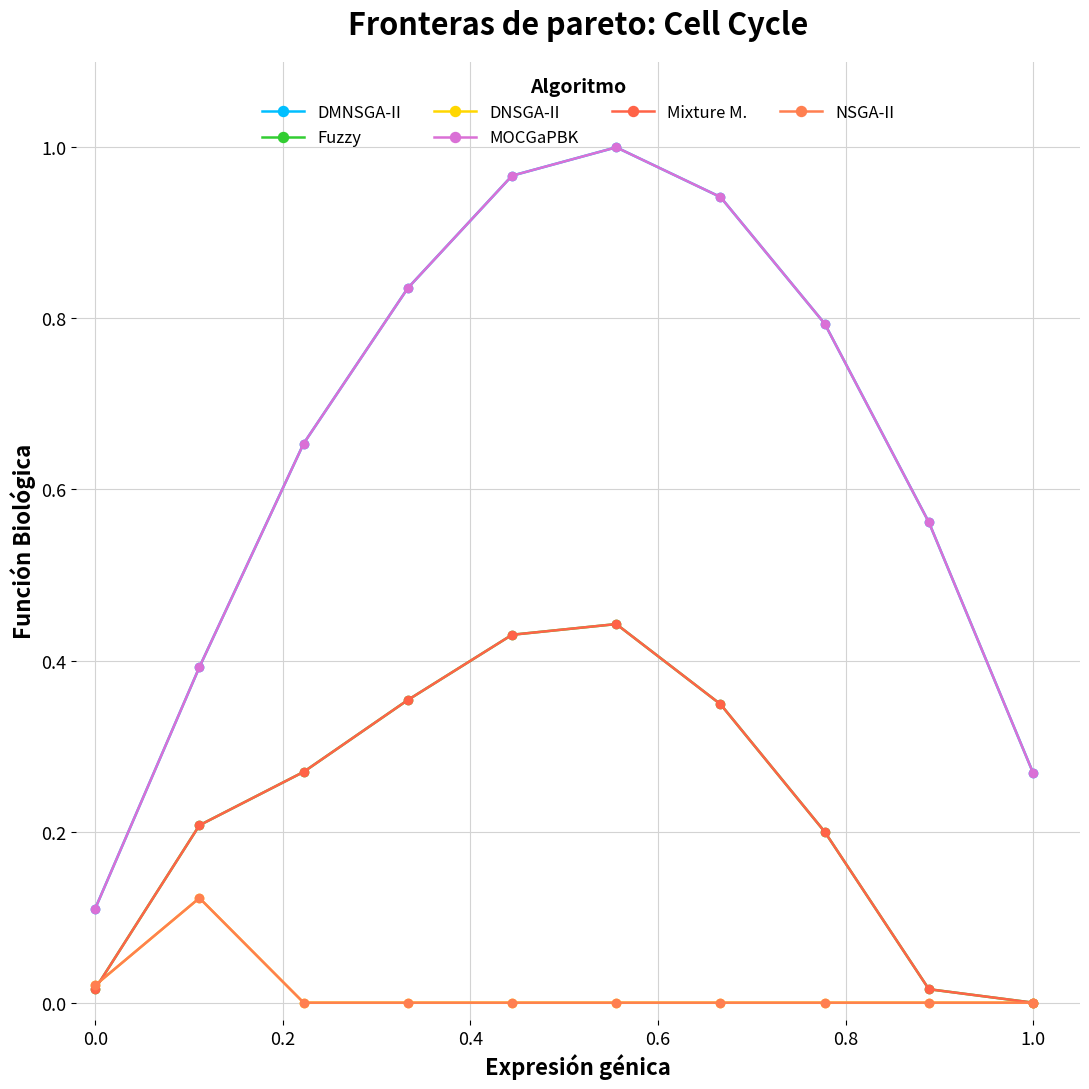

What is the sum of all Mixture M. values?

2.3